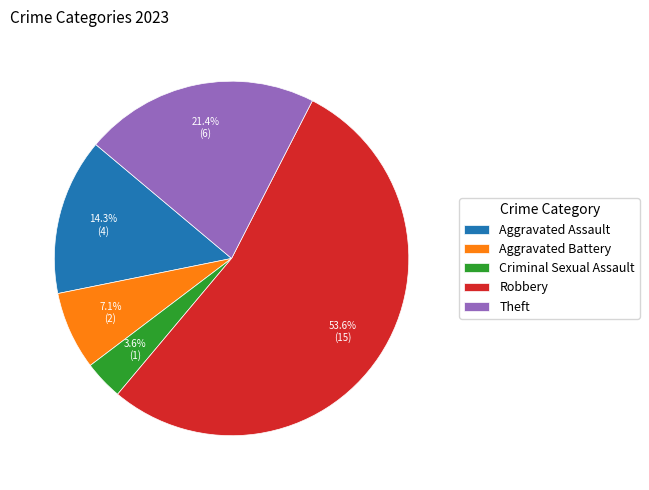

To the nearest percent, what is the combined percentage of Aggravated Assault and Robbery?

68%